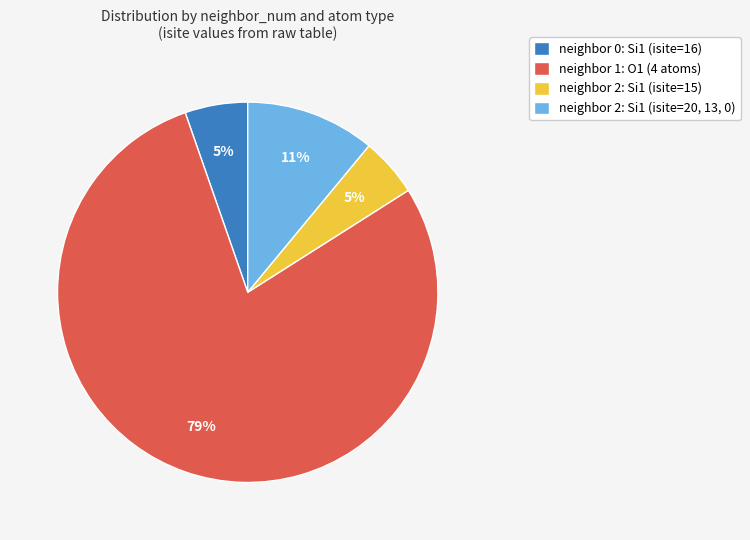

To the nearest percent, what is the average slice percentage?

25%